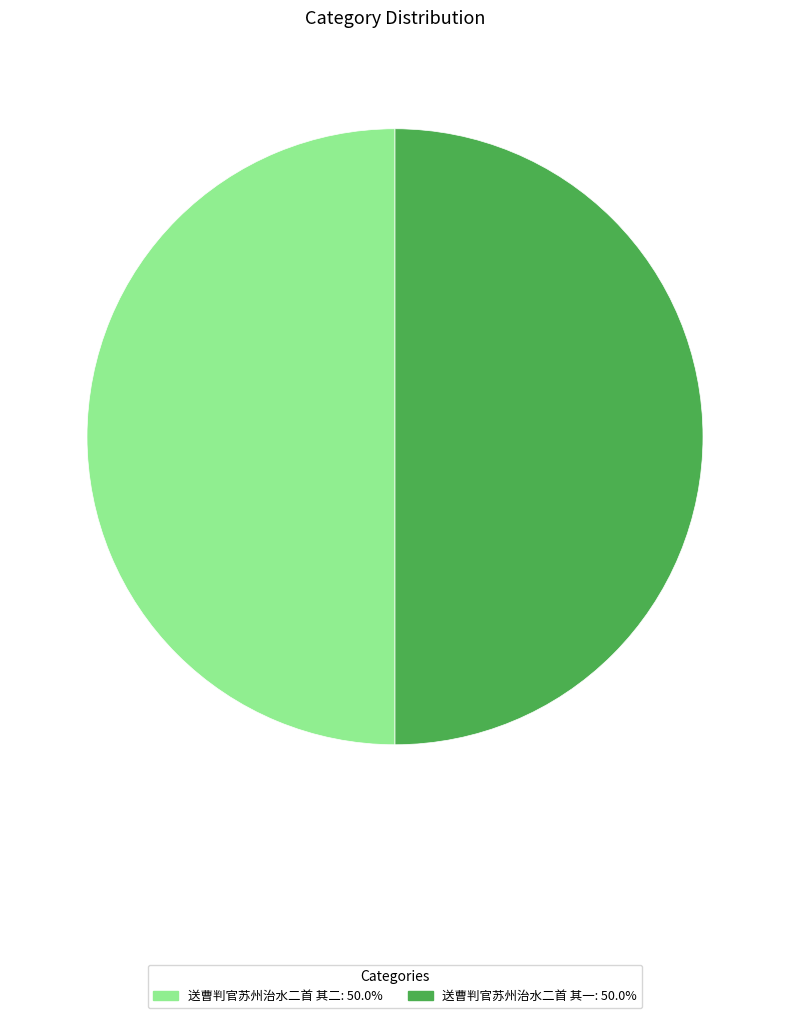

What is the ratio of the value at 送曹判官苏州治水二首 其一 to the value at 送曹判官苏州治水二首 其二?

1.0